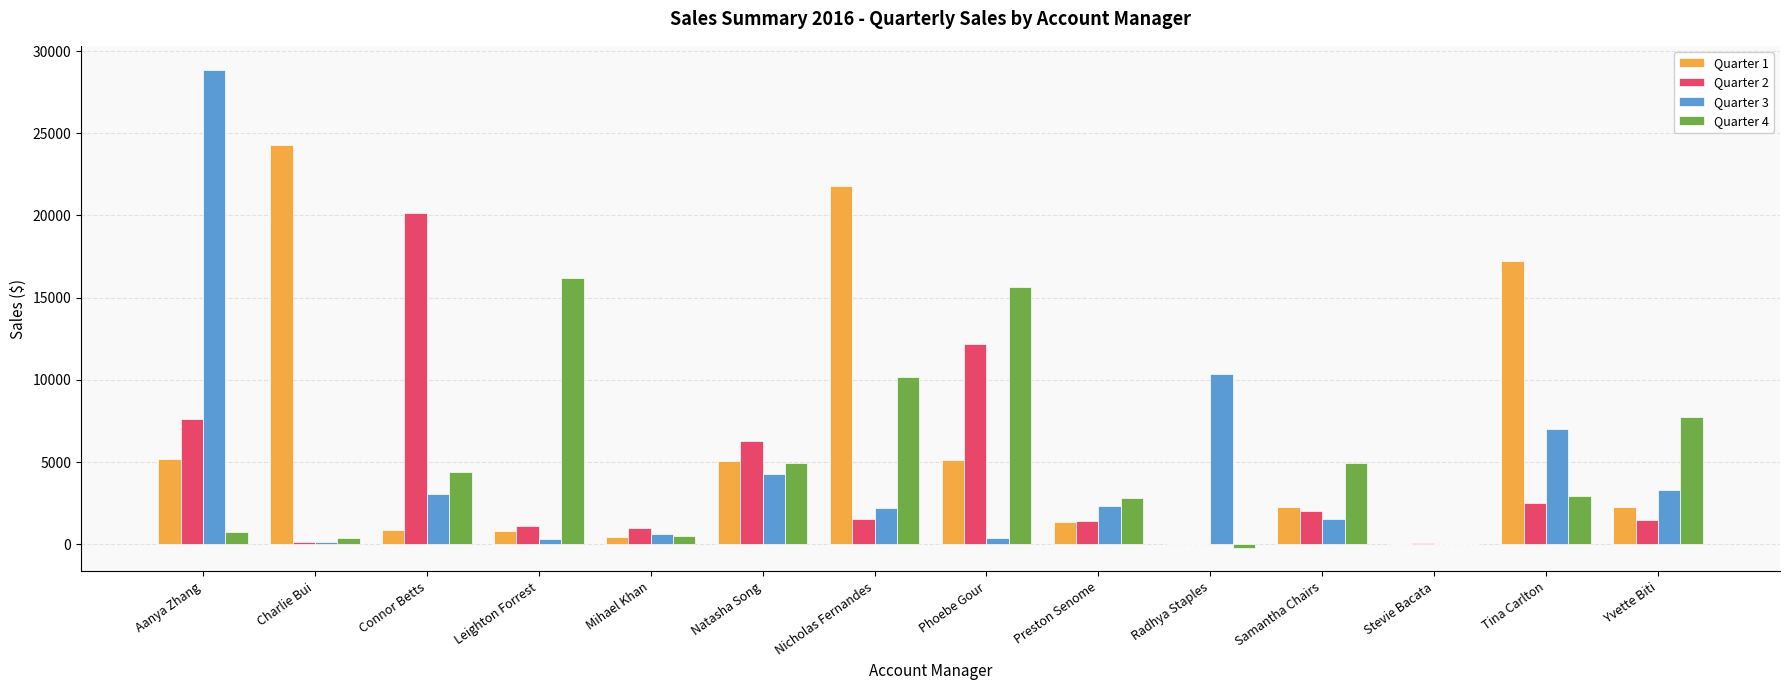

At which label does Quarter 2 reach its peak?

Connor Betts